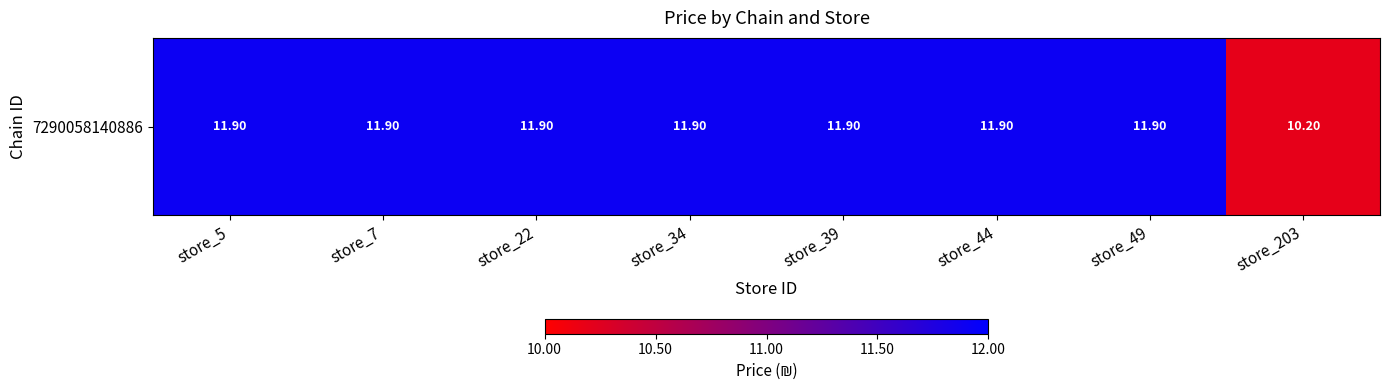

Between store_7 and store_49, which is larger?

store_7